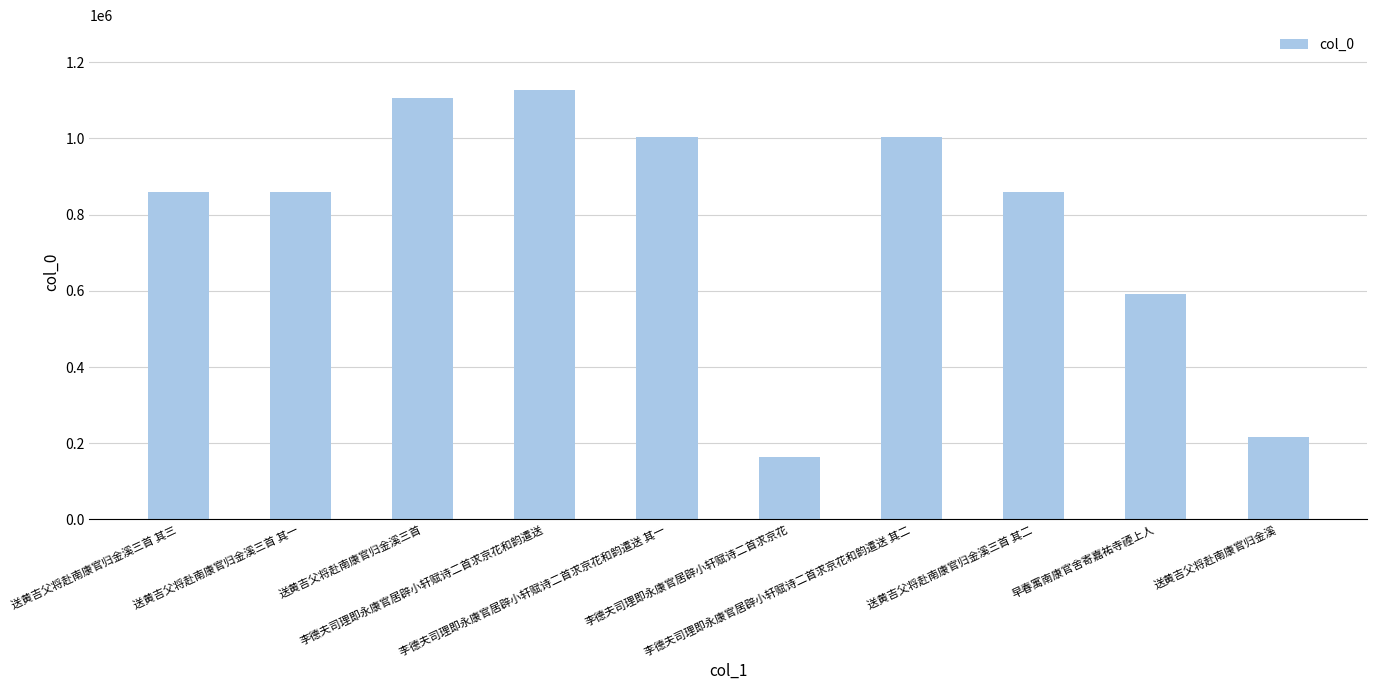

Are the bars grouped side by side (vs. stacked)?

No